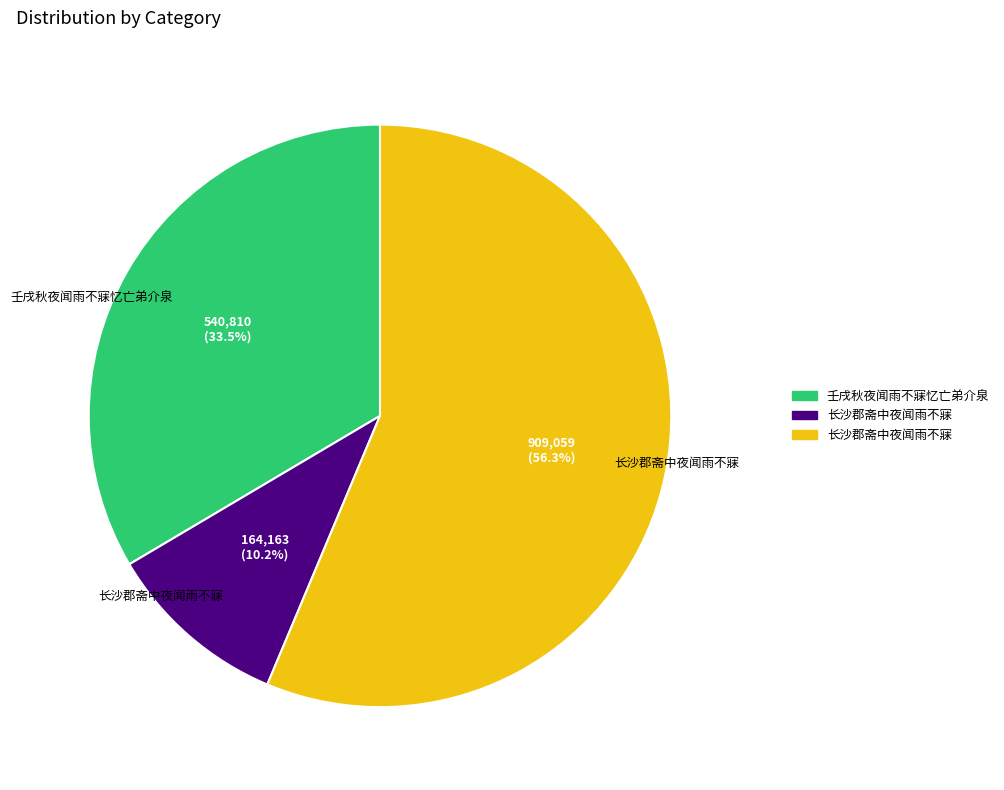

Does any single category account for the majority?

Yes